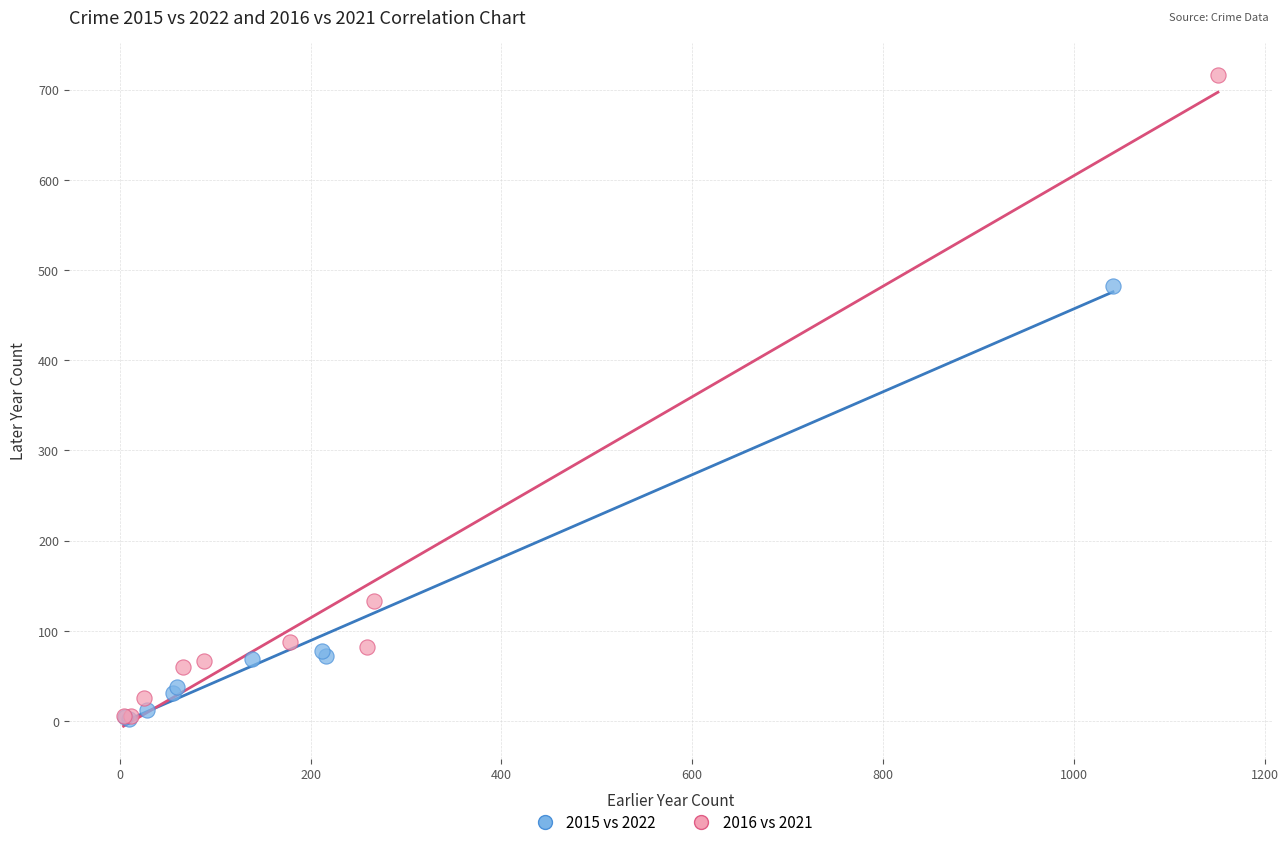

Which series has the widest spread of Y values?

2016 vs 2021